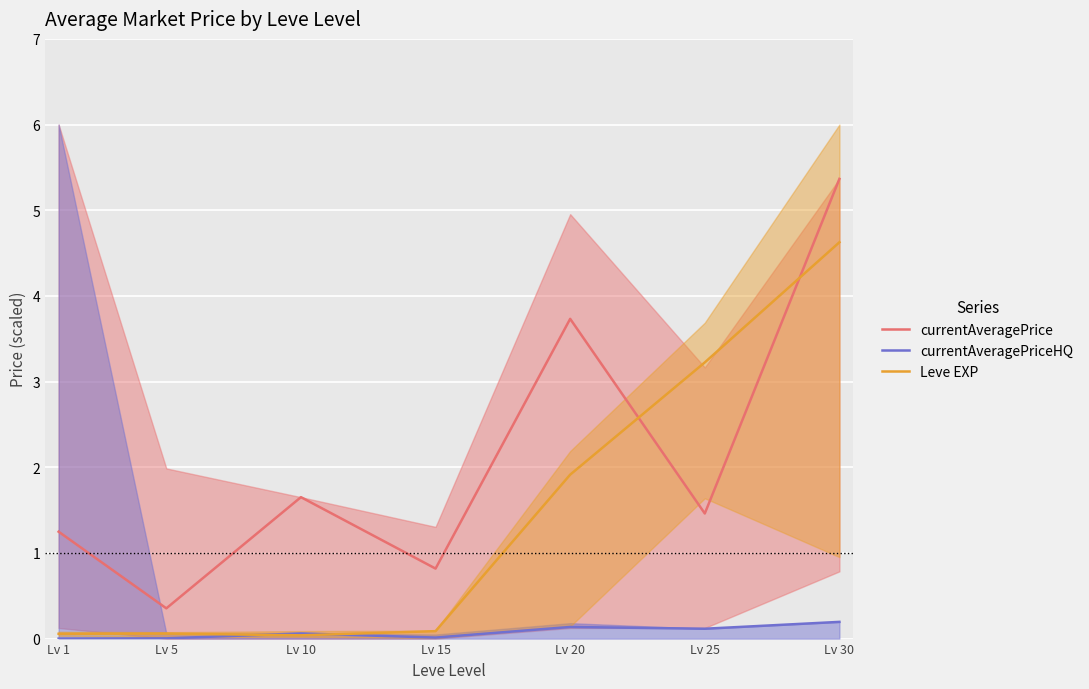

What is the difference between the highest and lowest values at Lv 30?

5.2